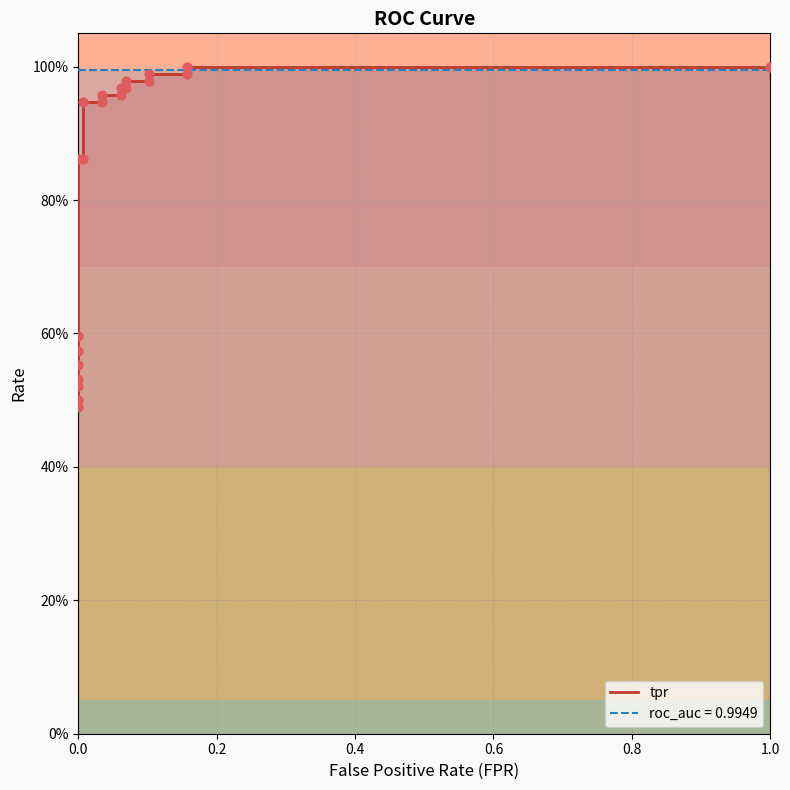

Is the value of roc_auc_line at 20 greater than the value of tpr_line at 14?

Yes